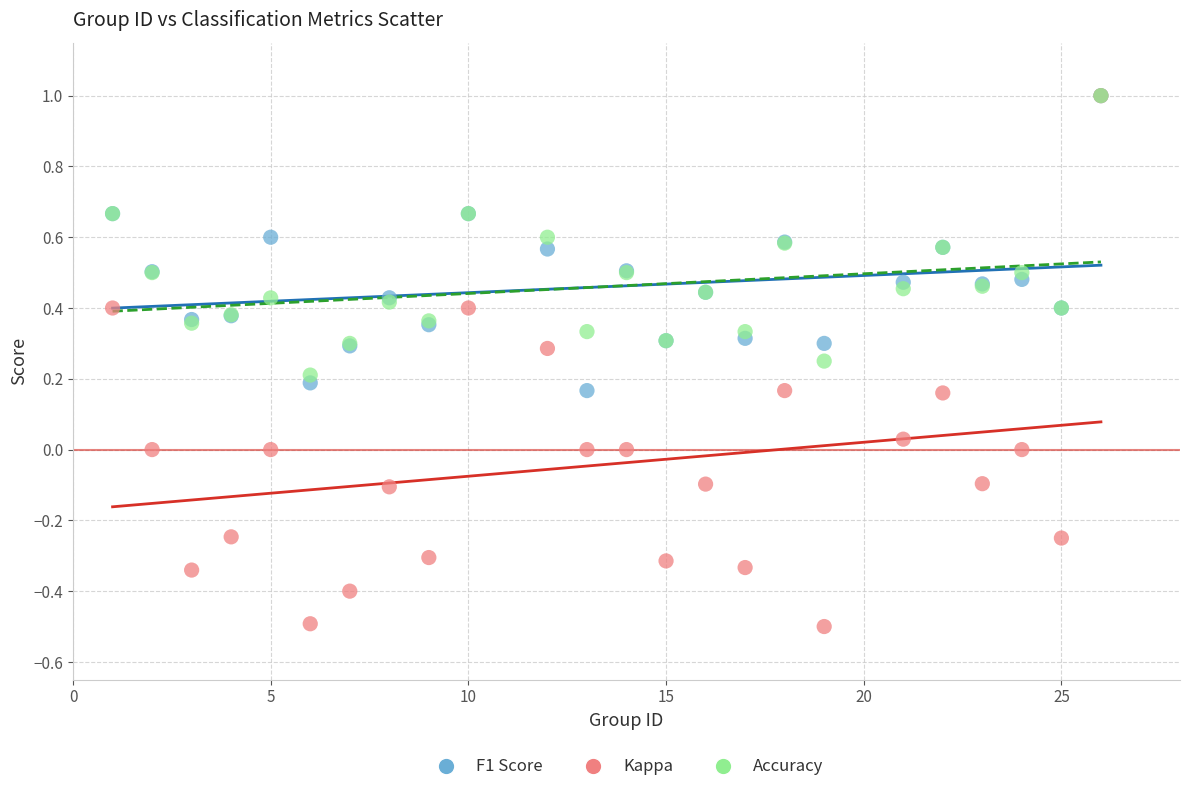

What are all the series names shown in the legend?

F1 Score, Kappa, Accuracy